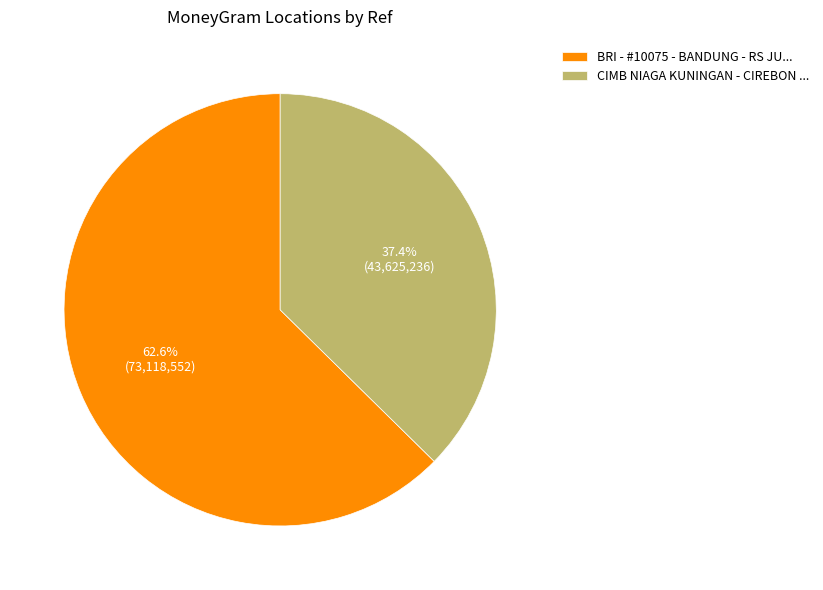

Is CIMB NIAGA KUNINGAN - CIREBON ... the majority of the pie?

No